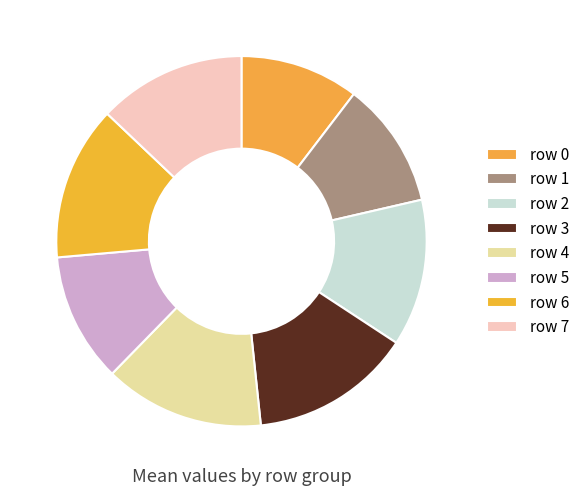

To the nearest percent, what is the difference between the largest and smallest slice percentages?

4%